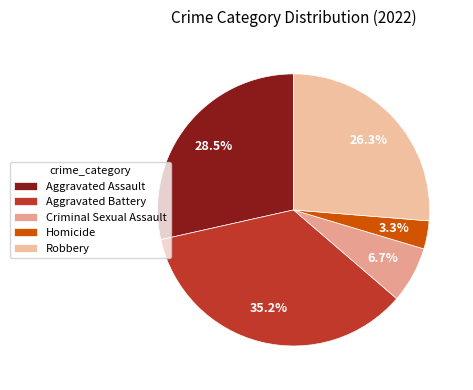

Between Aggravated Assault and Aggravated Battery, which is larger?

Aggravated Battery